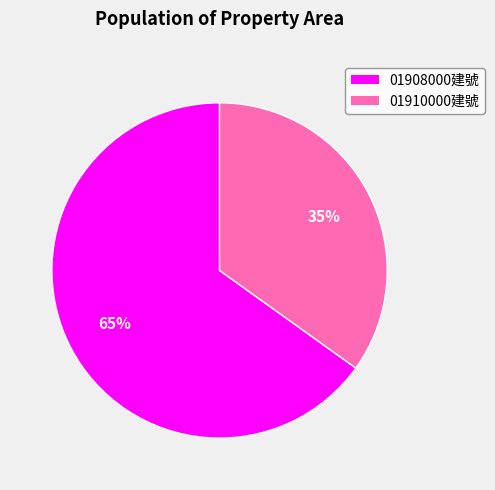

Does any single category account for the majority?

Yes